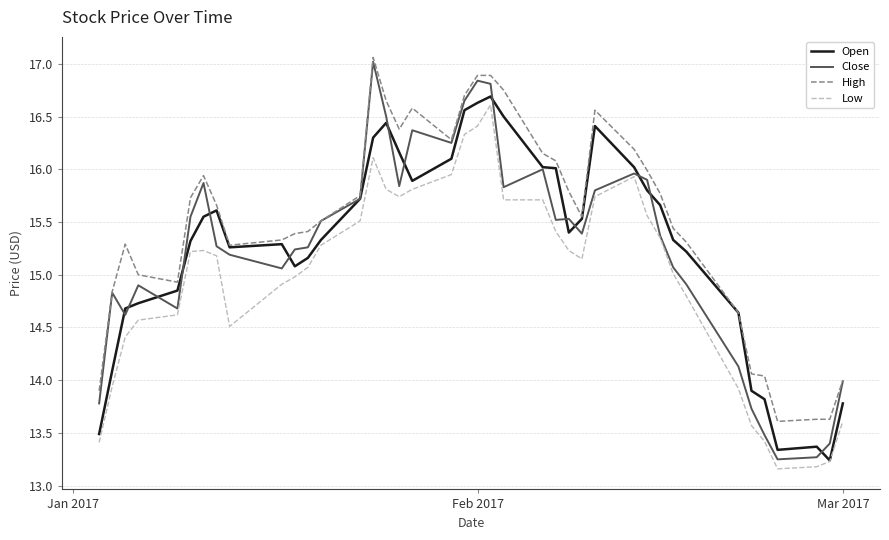

What is the highest value of the Open series?

16.7